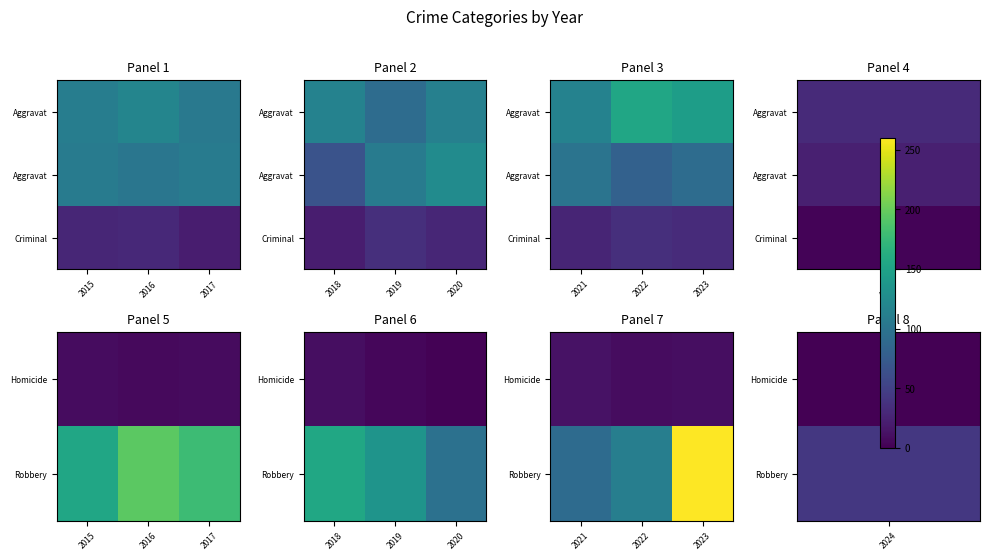

The value of Criminal at 2022 is 20. True or false?

False